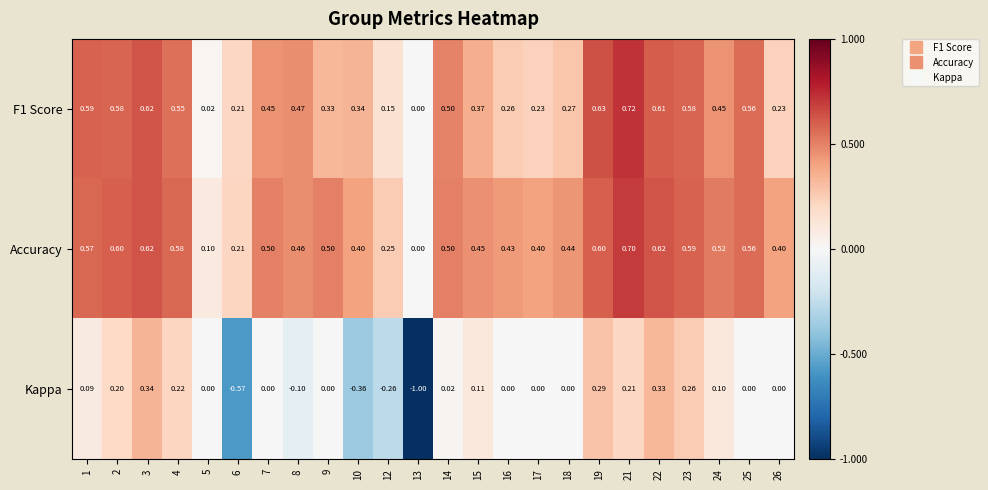

Which series has the largest total across all categories?

Accuracy